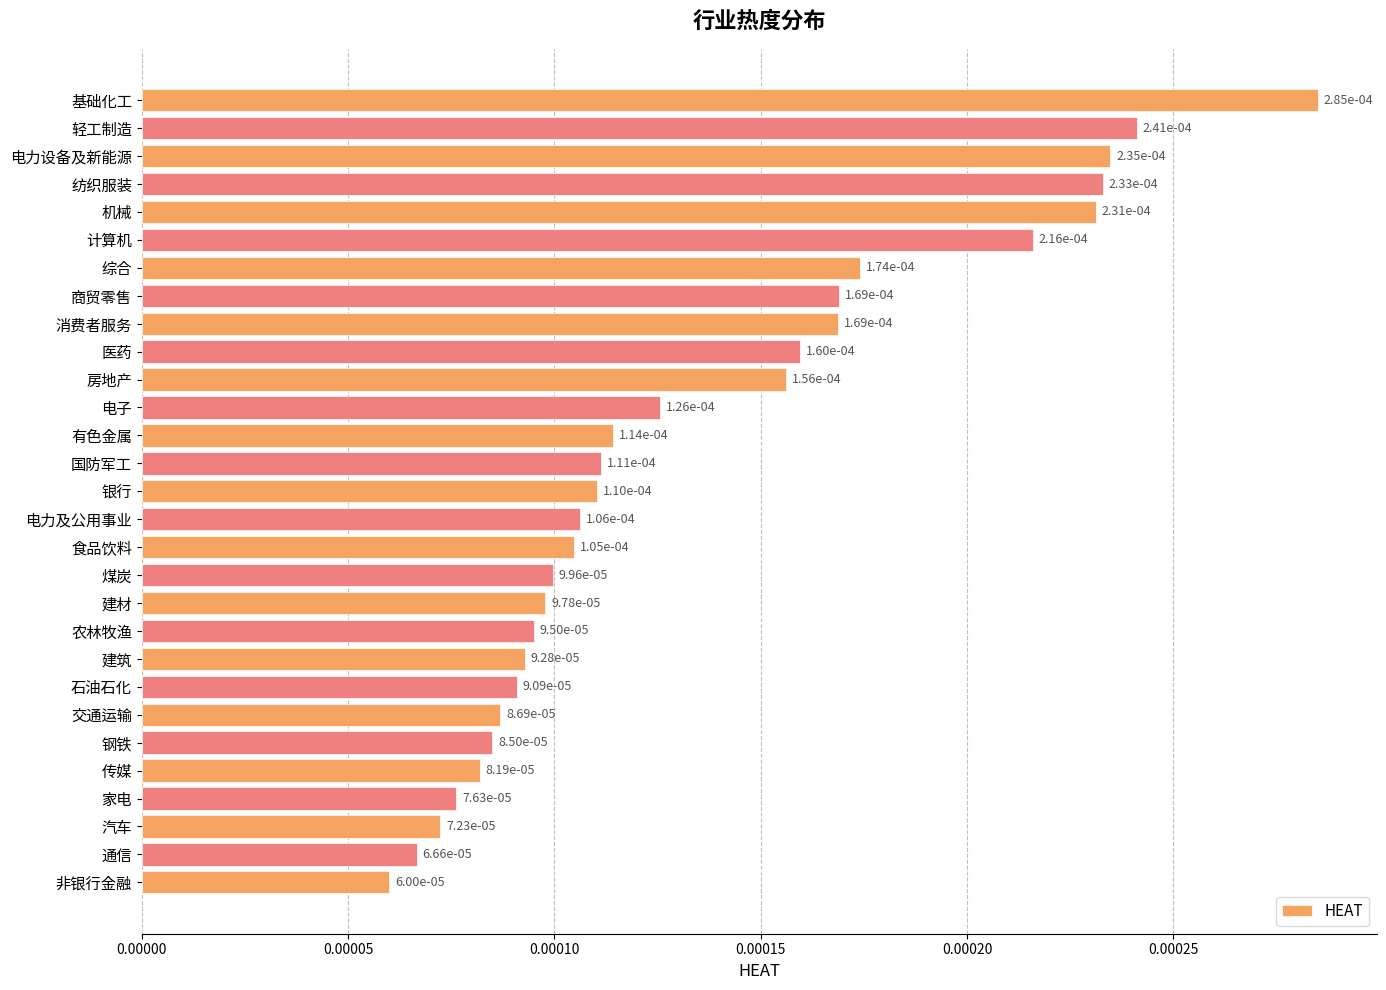

How many values are between 0 and 1?

29